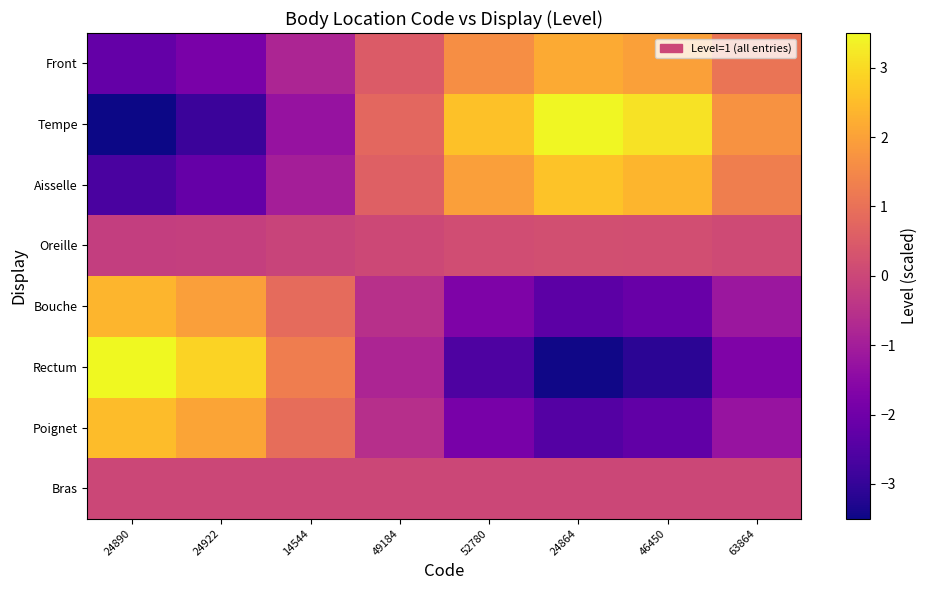

What is the spread (max minus min) of values at 24922?

5.8